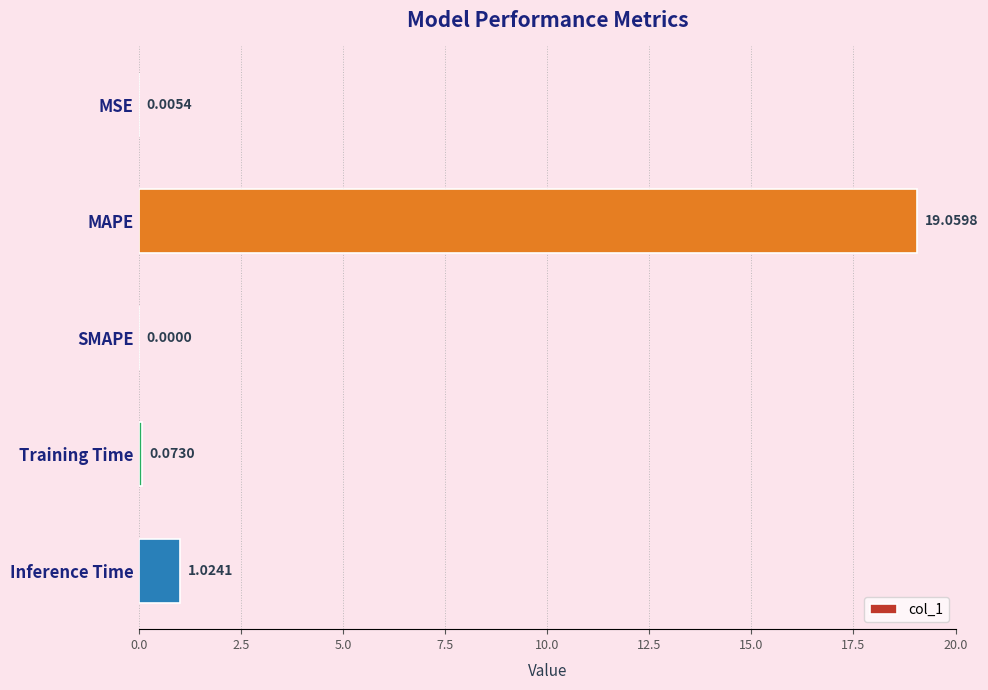

What is the sum of all values?

20.2